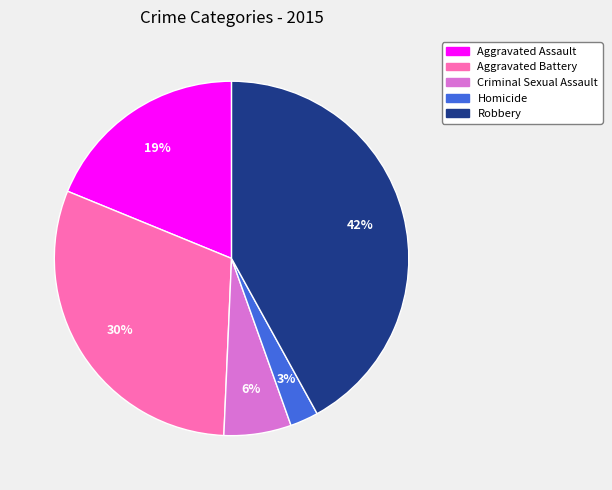

Which has a higher value, Homicide or Aggravated Assault?

Aggravated Assault